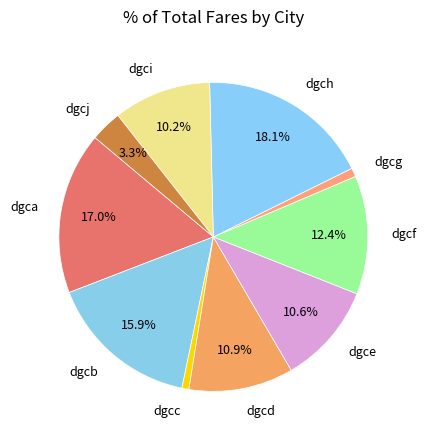

To the nearest percent, what percentage of the pie is dgca?

17%